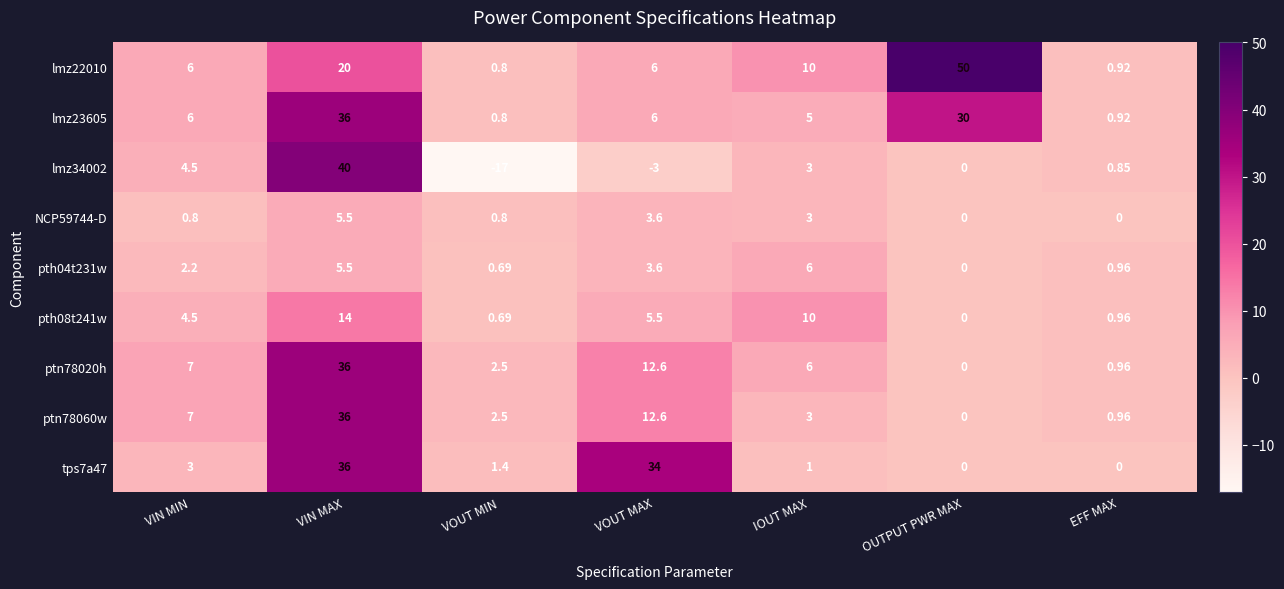

Count the number of data series in this chart.

9